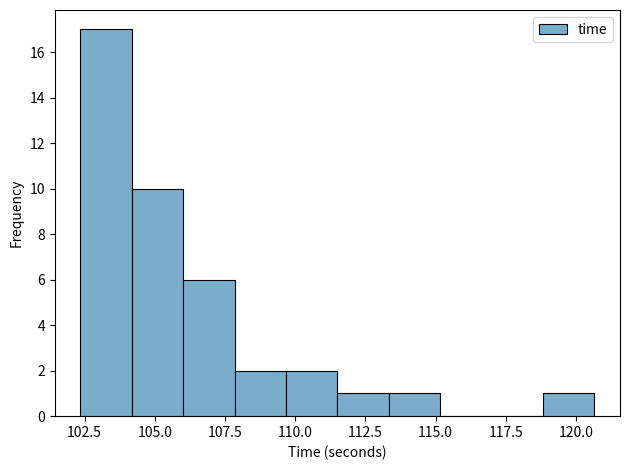

Around what value on the x-axis is the tallest bar? Give the approximate position of its centre, as read against the axis.

103.5